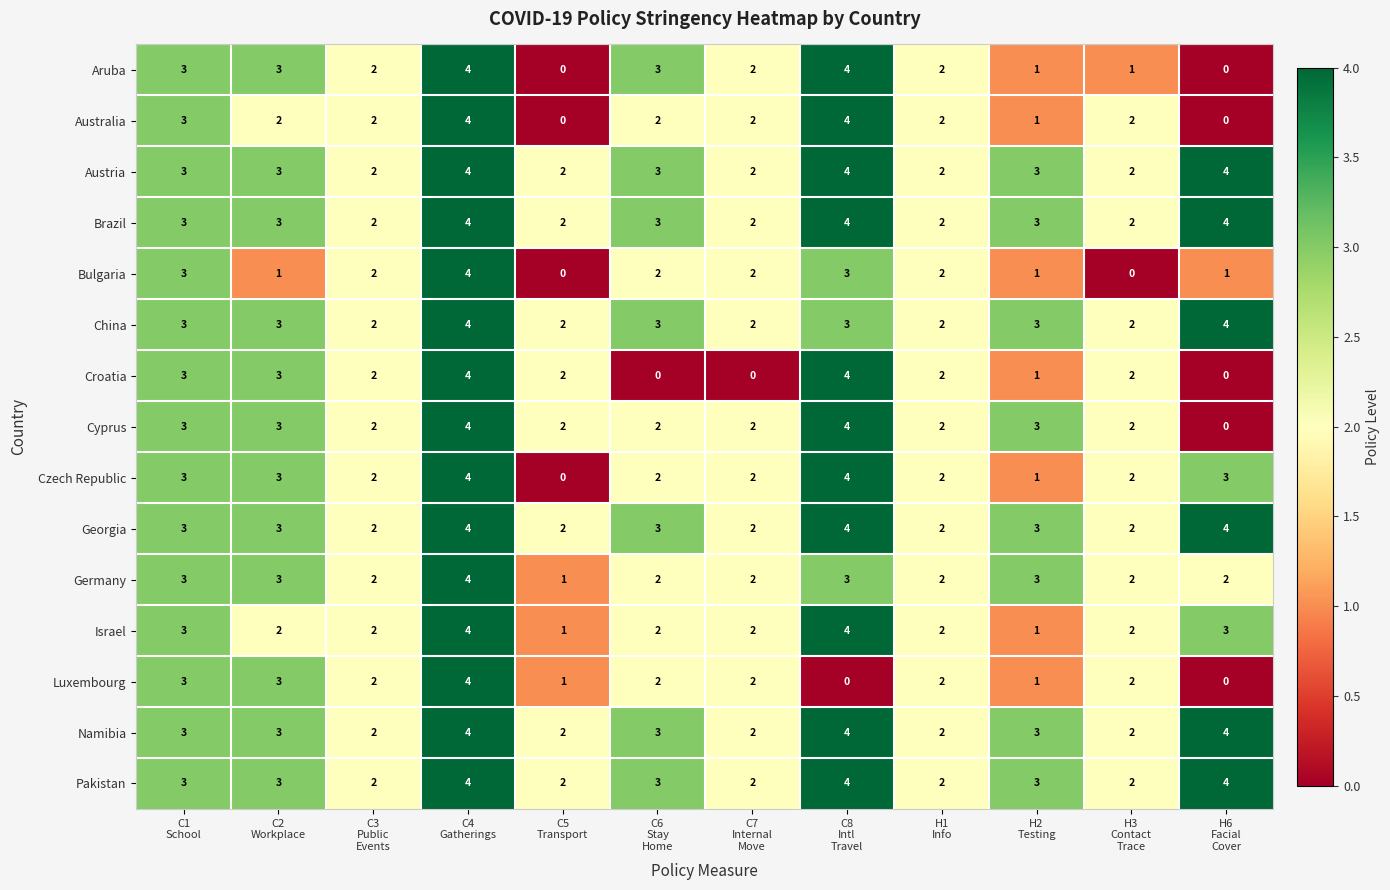

What is the greatest value displayed?

4